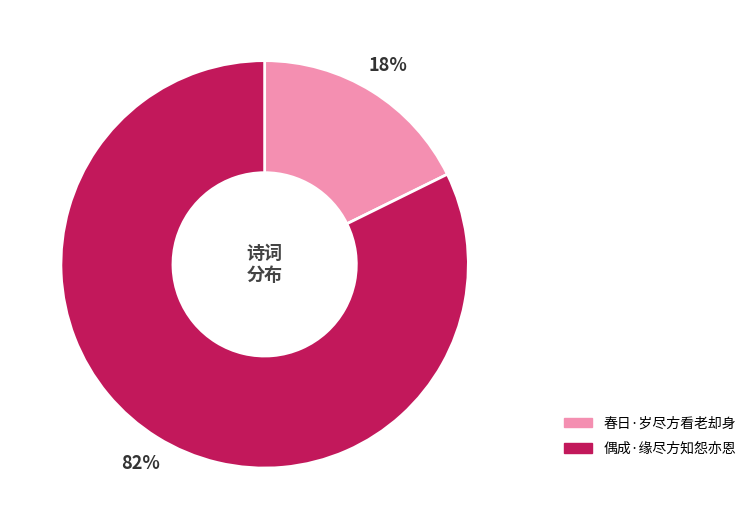

What percentage is the 偶成·缘尽方知怨亦恩 slice, to the nearest percent?

82%